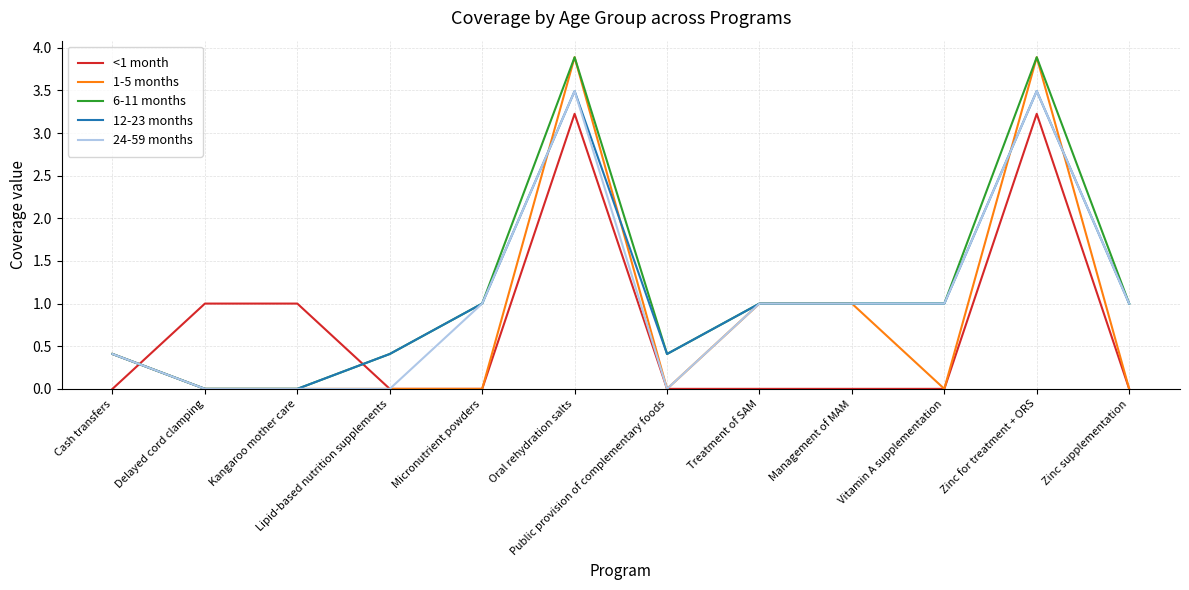

The value of 12-23 months at Micronutrient powders is 1.0. True or false?

True